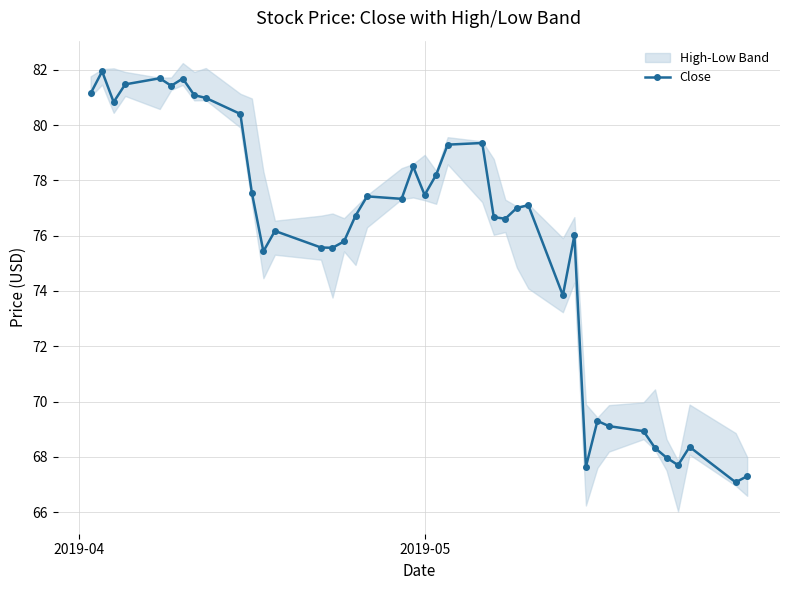

What is the lowest value of the Close series?

67.1